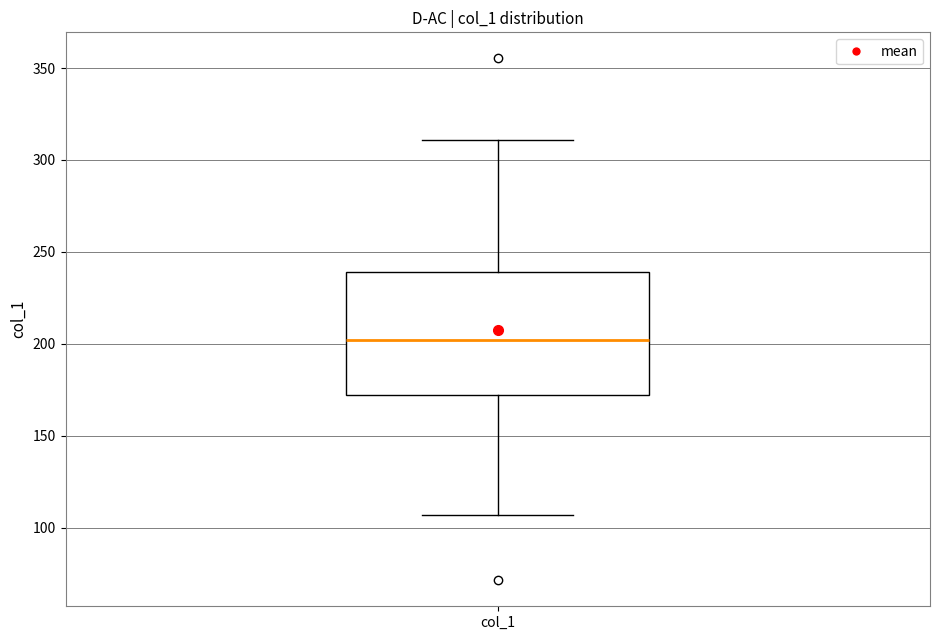

Where does the upper whisker of the box for col_1 end on the y-axis? The values are not printed on the chart, so give them approximately, as read against the axis.

310